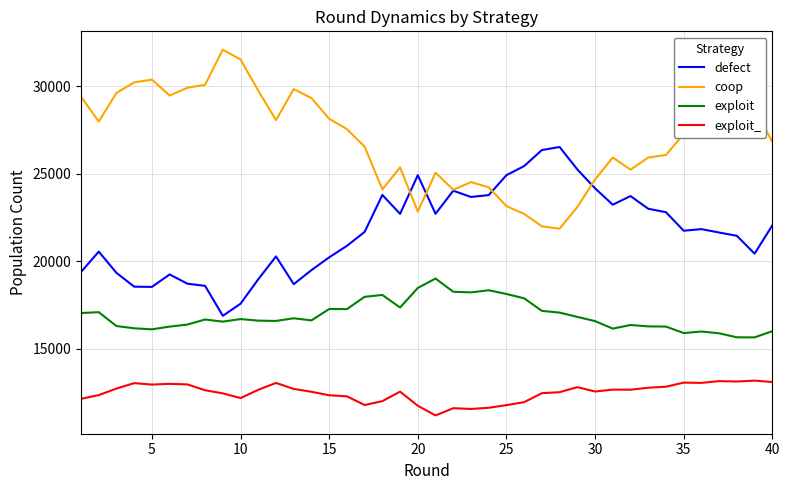

List the series in order of their overall mean, highest first.

coop, defect, exploit, exploit_